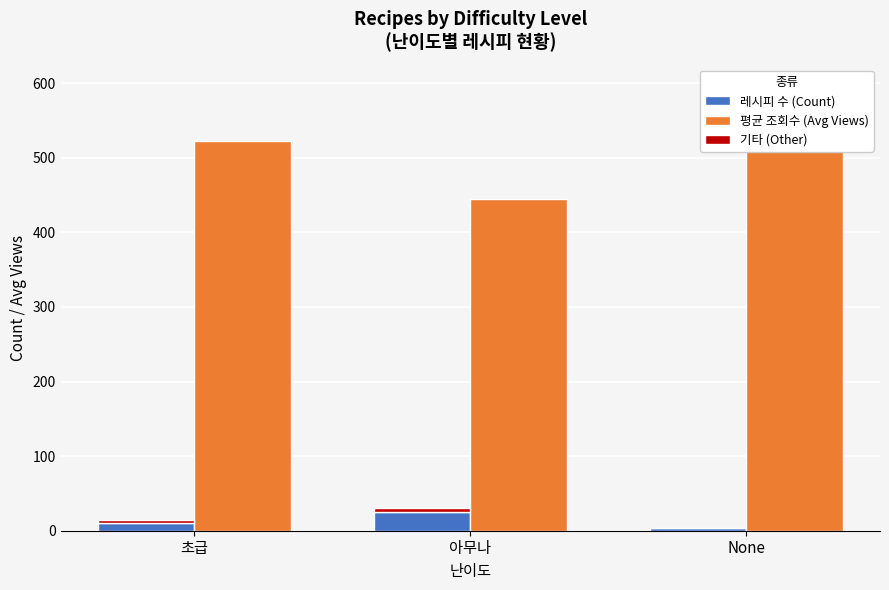

What is the approximate value of 기타 (Other) at 아무나?

5